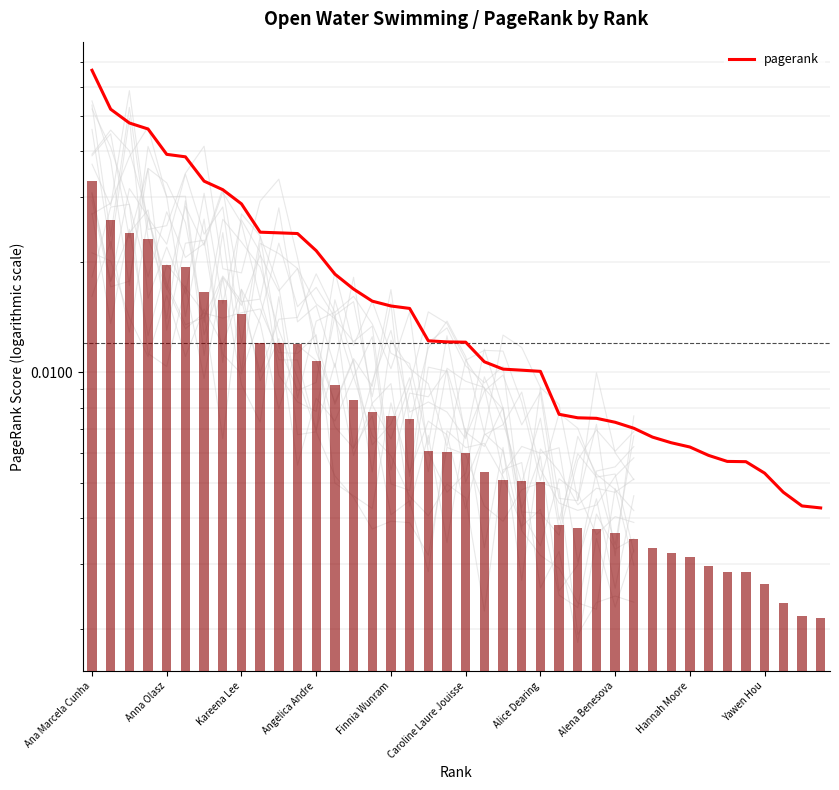

What is the greatest value displayed?

0.1